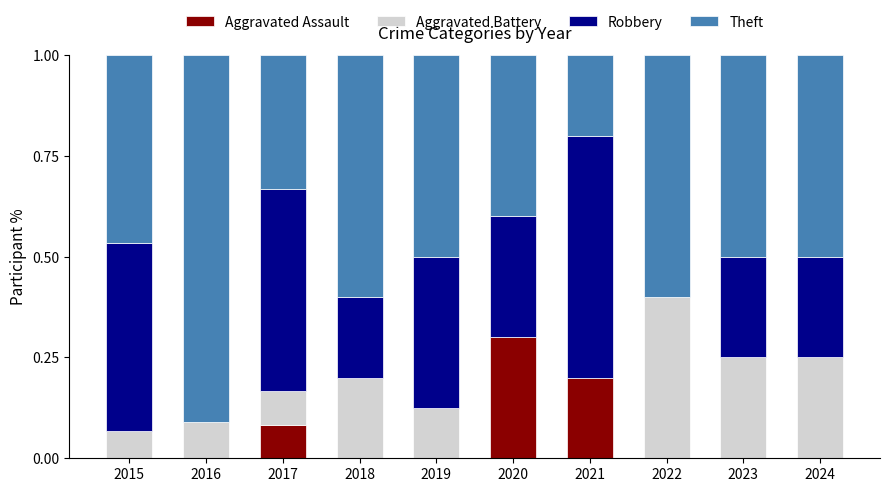

What is the total value across all series at 2020?

1.0